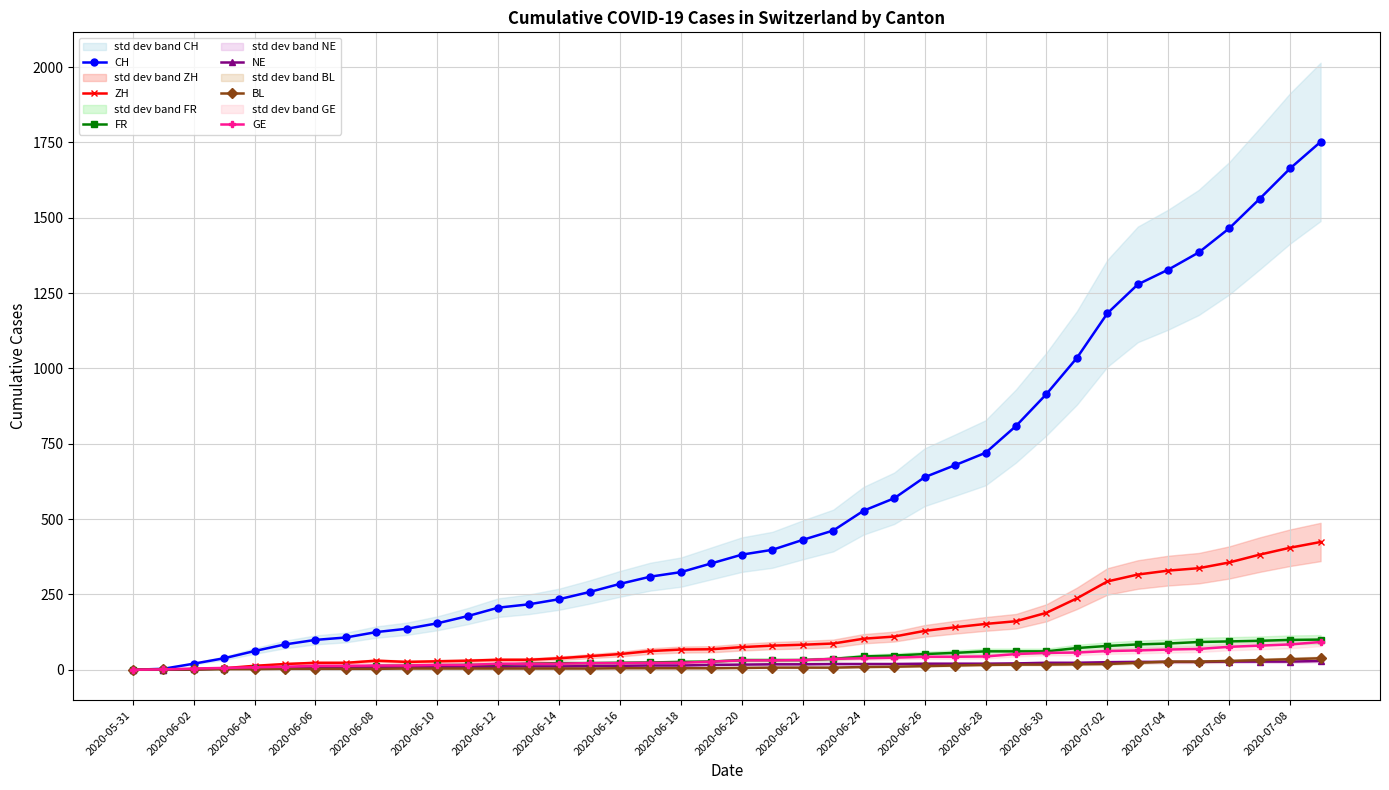

At 31, list the series in order from smallest to largest.

BL, NE, GE, FR, ZH, CH